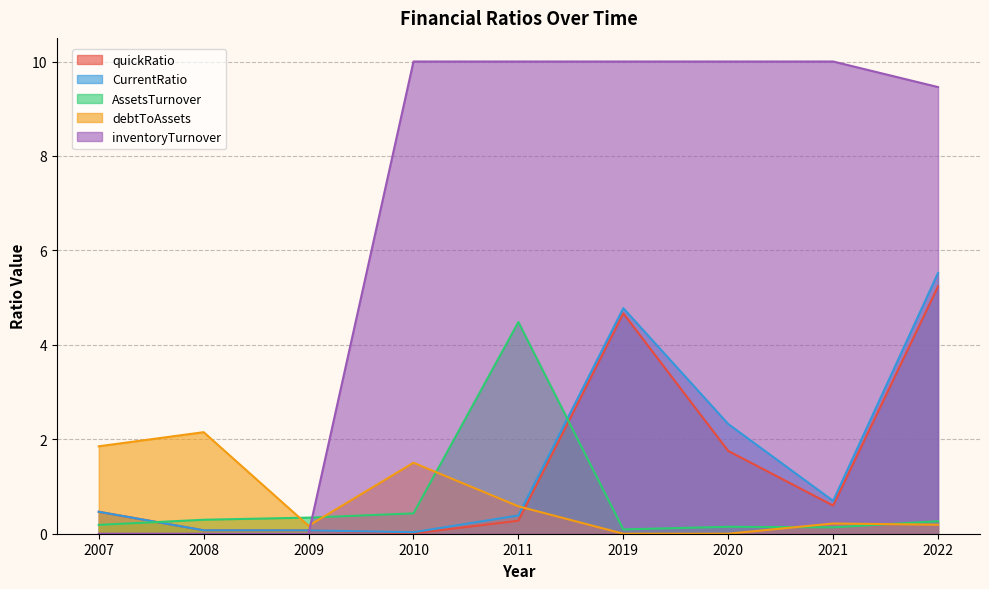

Between which two adjacent categories do CurrentRatio and debtToAssets first intersect?

2011 and 2019